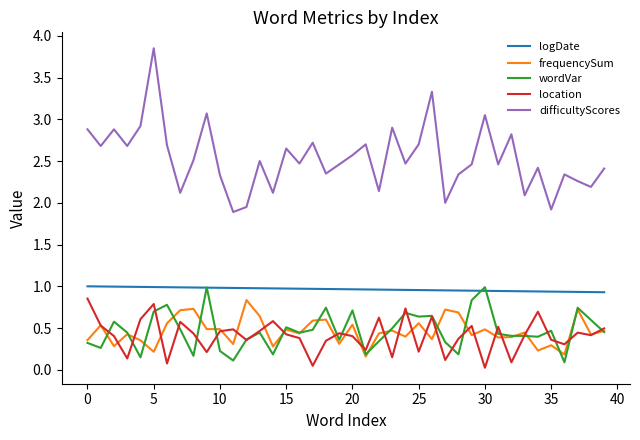

Is this an area chart (filled region under the line)?

No